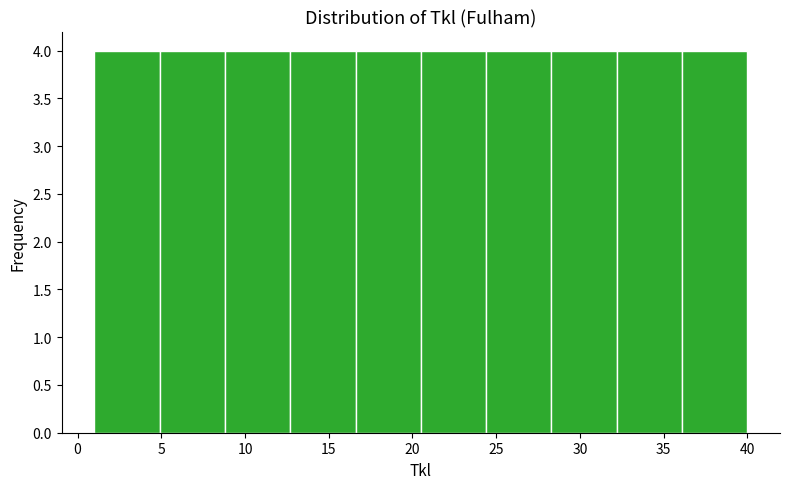

Reading left to right, list every bar in this chart as the range it spans on the x-axis followed by its height. Neither the bar edges nor the heights are printed on the chart, so give them approximately, as read against the axes.

1.0 to 4.9: 4
4.9 to 8.8: 4
8.8 to 12.7: 4
12.7 to 16.6: 4
16.6 to 20.5: 4
20.5 to 24.4: 4
24.4 to 28.3: 4
28.3 to 32.2: 4
32.2 to 36.1: 4
36.1 to 40.0: 4